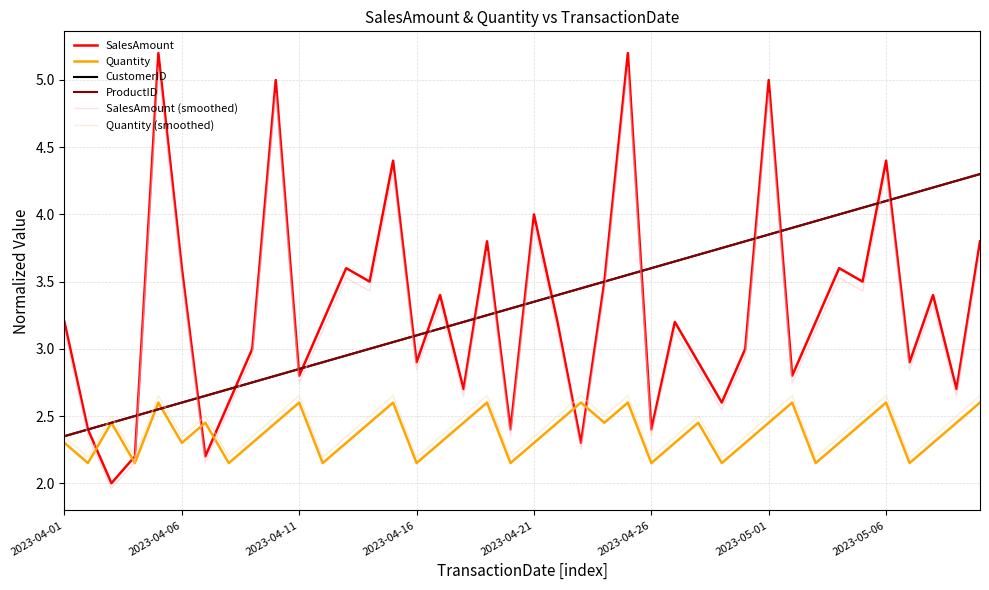

Is this an area chart (filled region under the line)?

No